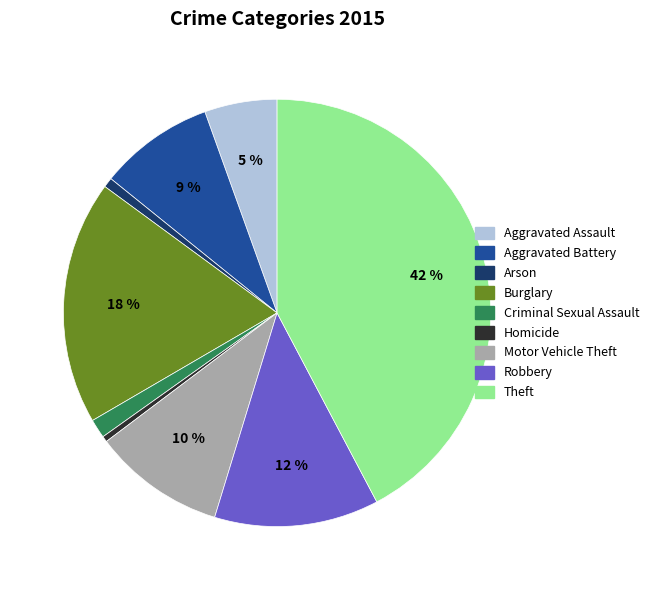

What percentage is the Arson slice, to the nearest percent?

1%